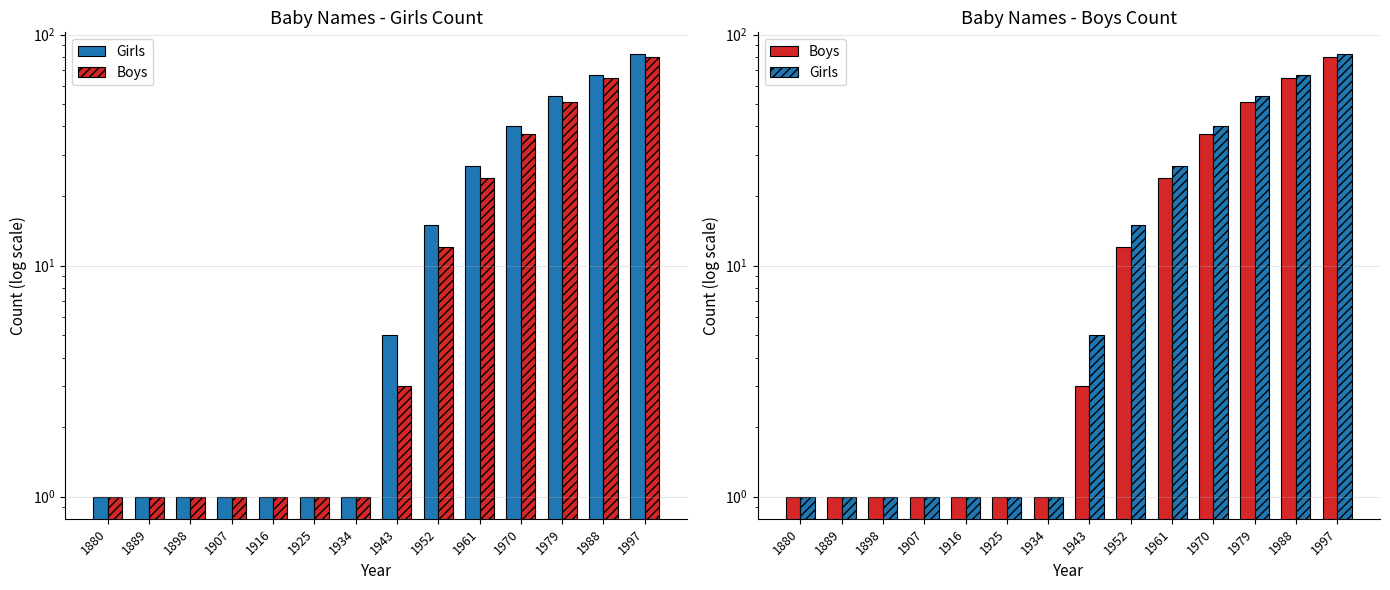

Which series has the largest range (max minus min)?

Girls